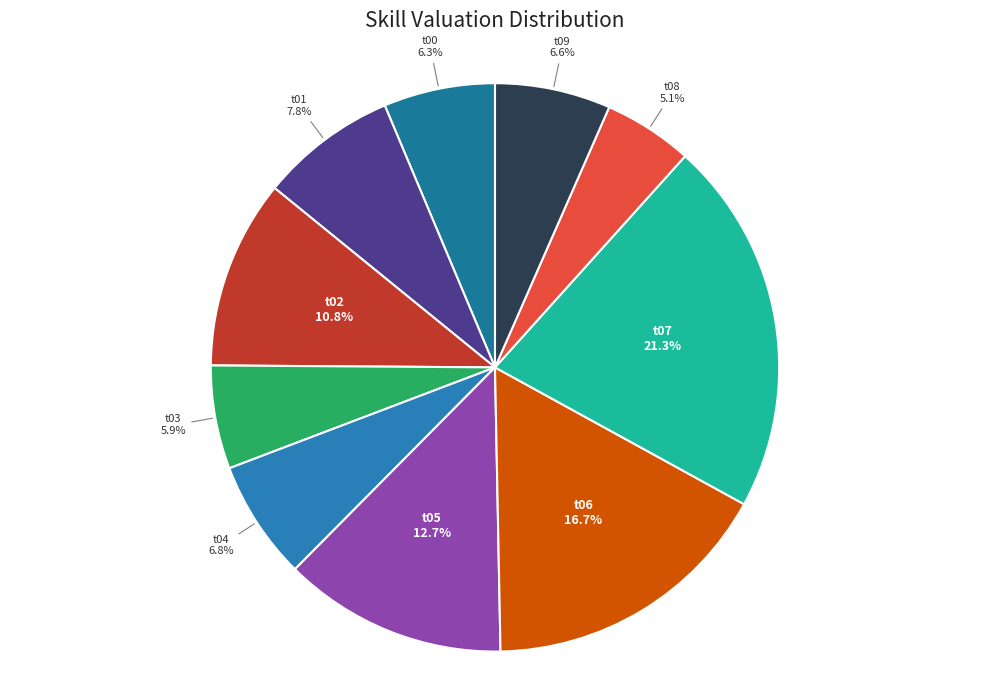

What is the smallest slice in the pie chart?

t08